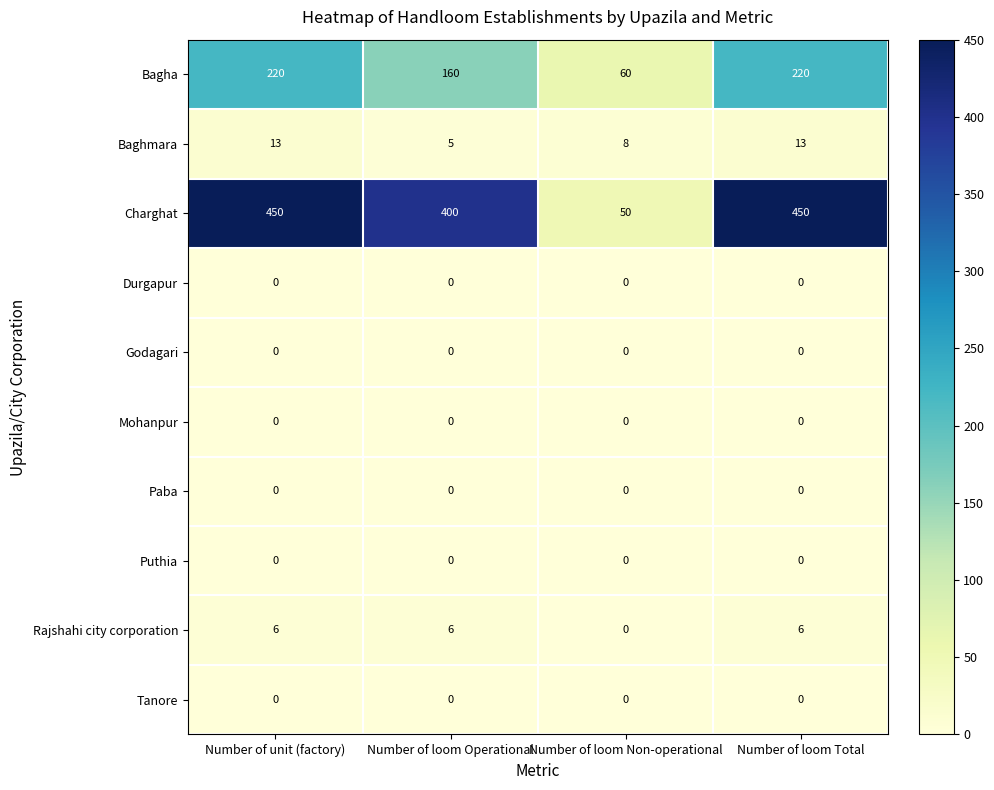

Which series has the widest spread of values?

Charghat